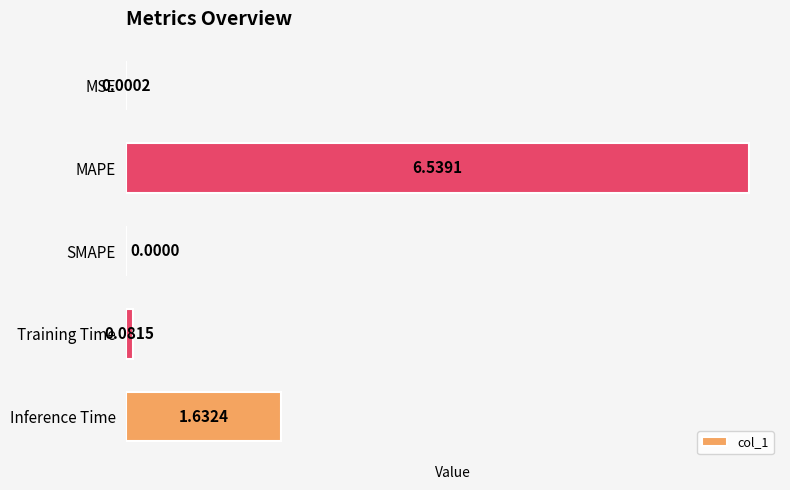

Which has a higher value, SMAPE or Training Time?

Training Time